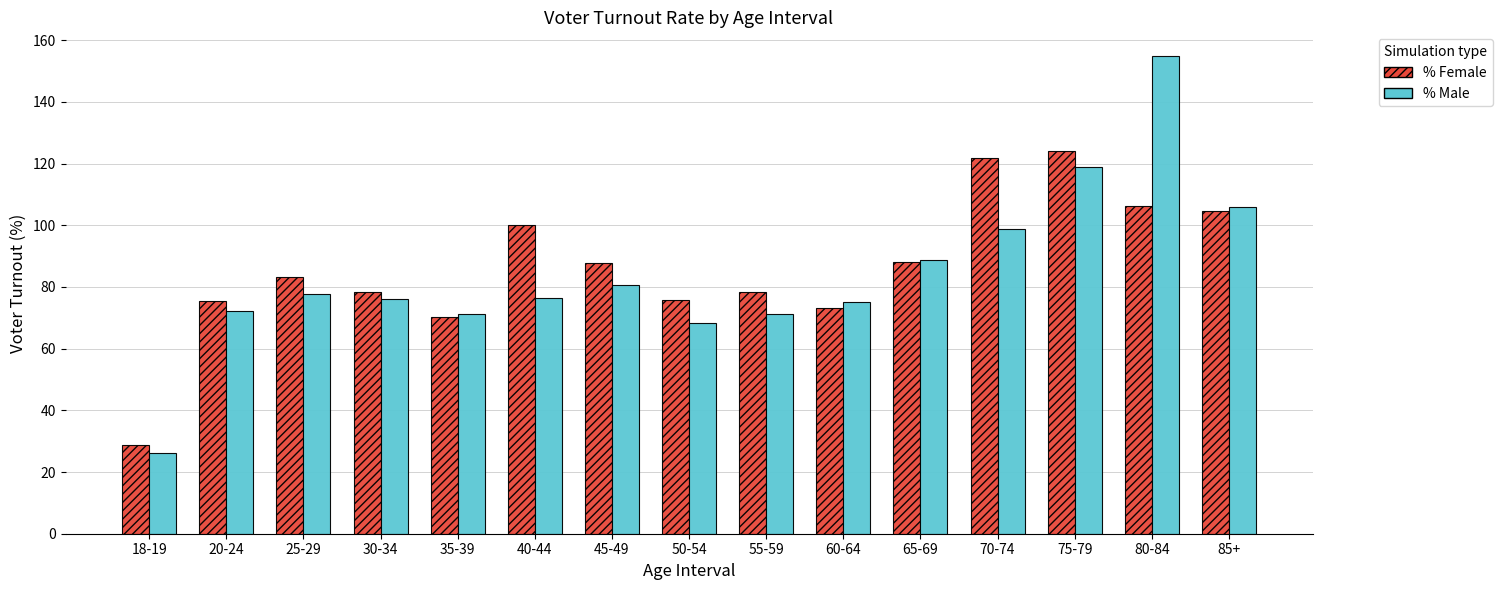

Is it true that % Male equals 75.0 at 60-64?

True